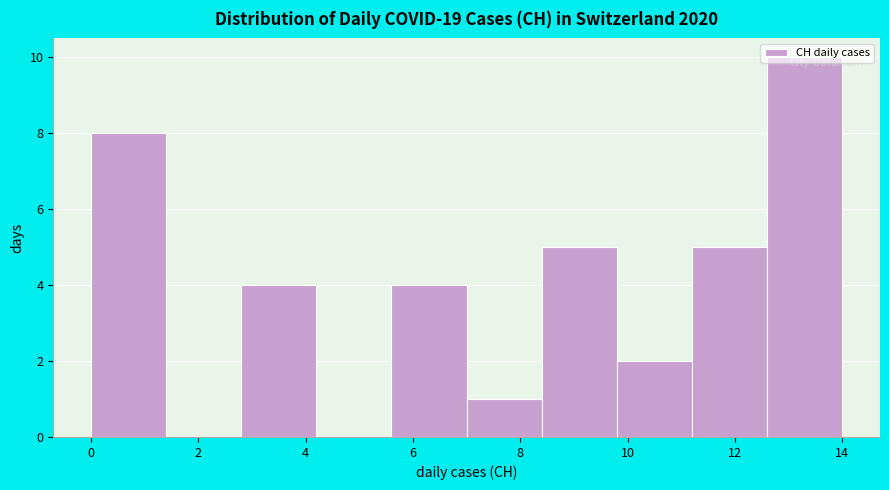

Reading left to right, list every bar in this chart as the range it spans on the x-axis followed by its height. The values are not printed on the chart, so give them approximately, as read against the axis.

0.0 to 1.4: 8
1.4 to 2.8: 0
2.8 to 4.2: 4
4.2 to 5.6: 0
5.6 to 7.0: 4
7.0 to 8.4: 1
8.4 to 9.8: 5
9.8 to 11.2: 2
11.2 to 12.6: 5
12.6 to 14.0: 10